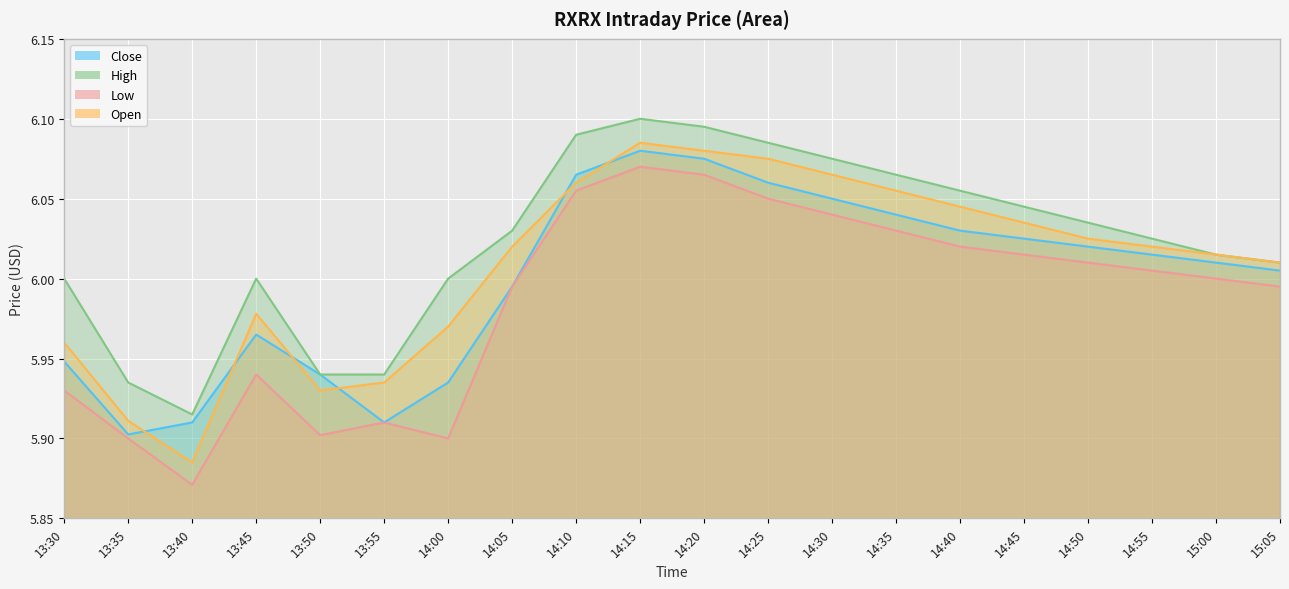

What is the average value of the High series?

6.0